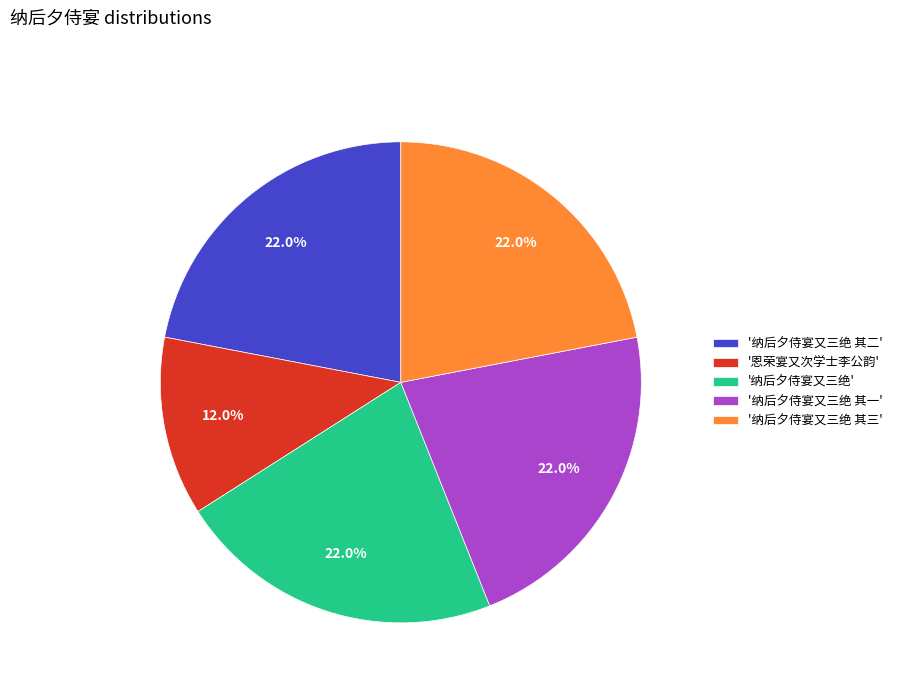

Is '恩荣宴又次学士李公韵' the majority of the pie?

No